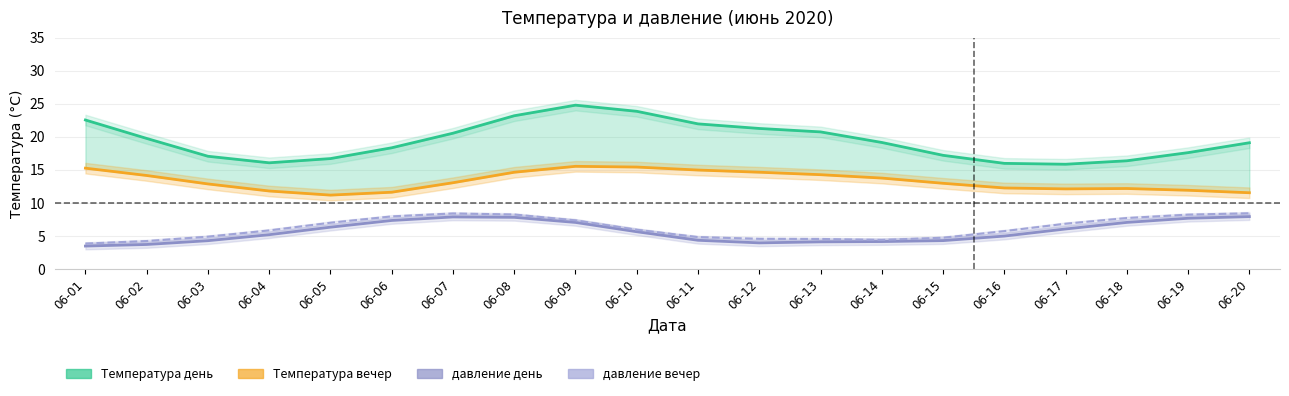

At which label does давление вечер reach its minimum?

06-01